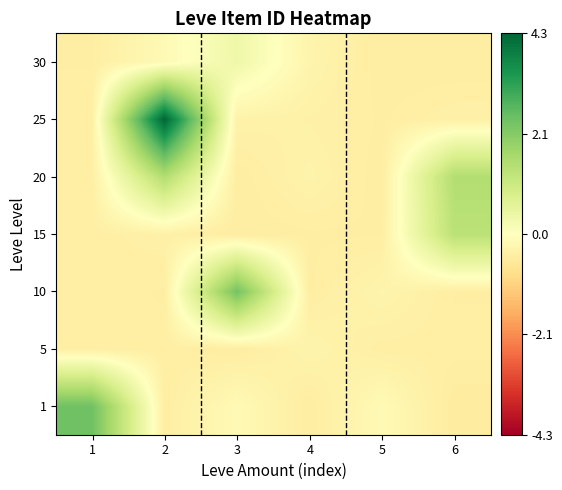

Which has a higher value, 2 or 3?

3